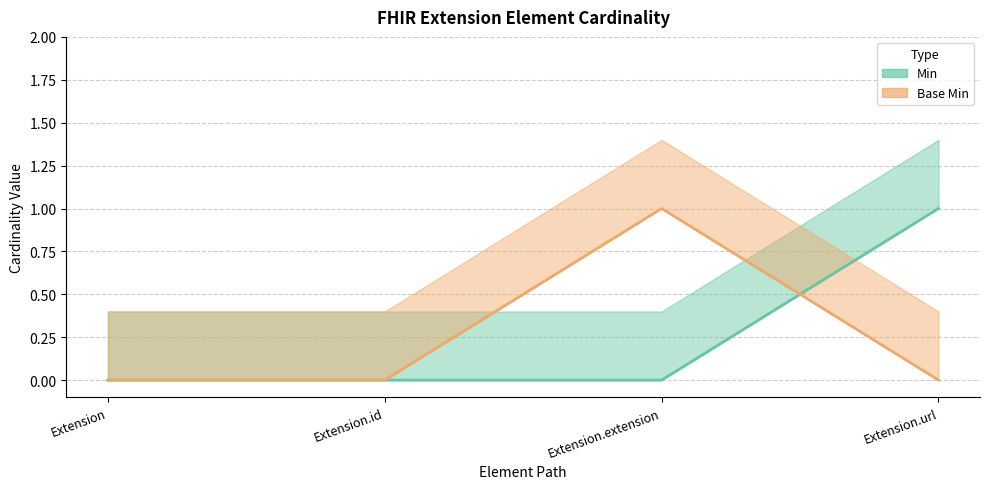

What position from the right is Extension.extension?

2